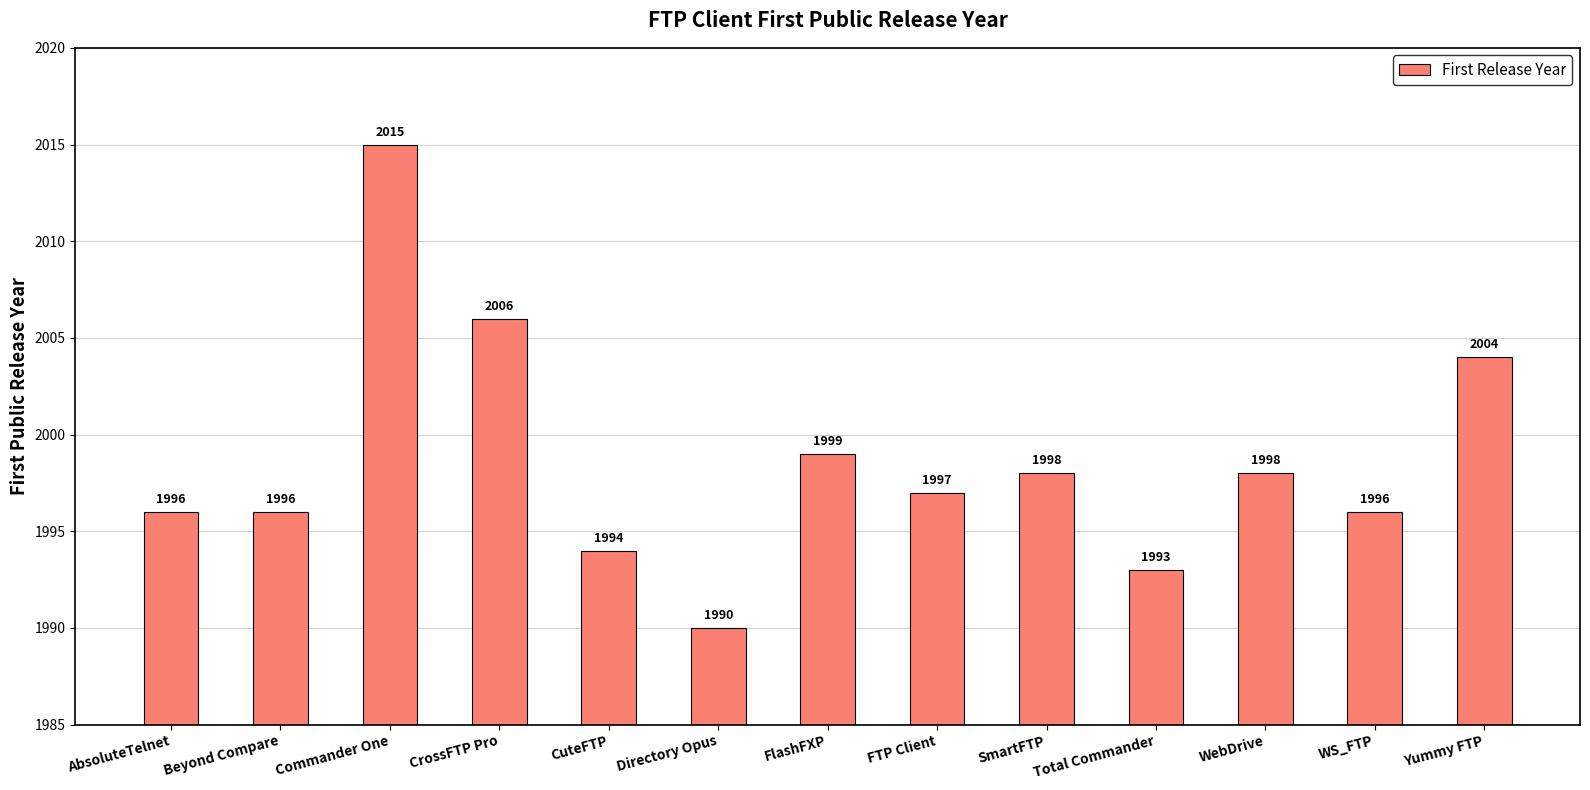

What position from the left is CuteFTP?

5